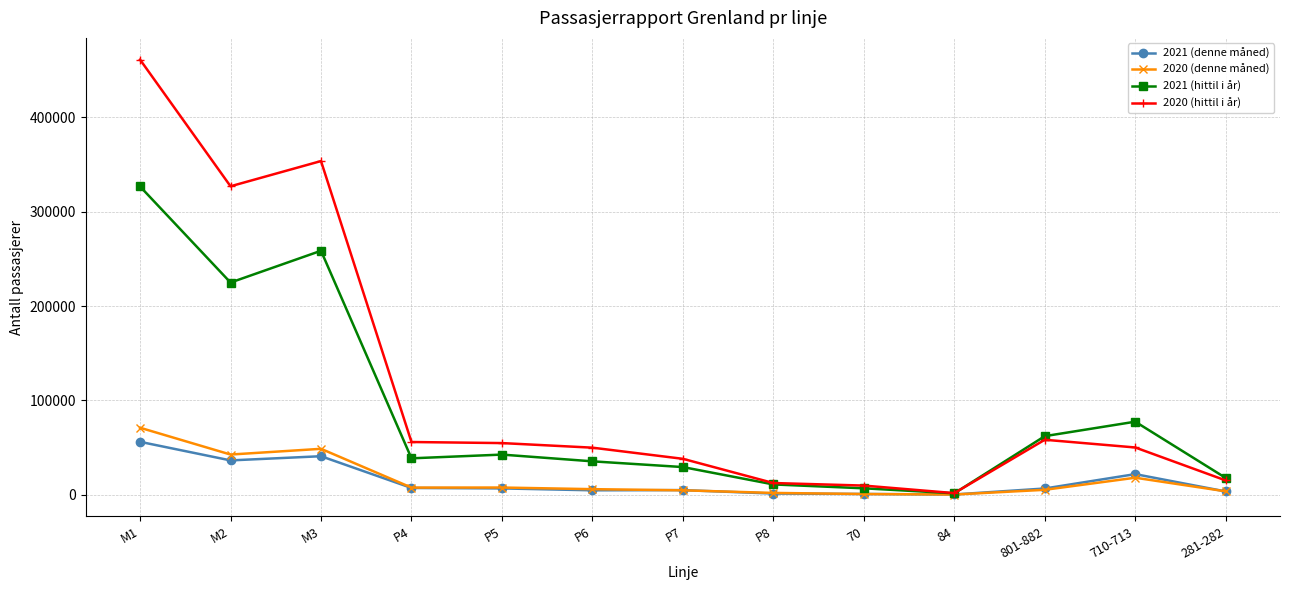

What is the sum of all 2020 (hittil i år) values?

1487425